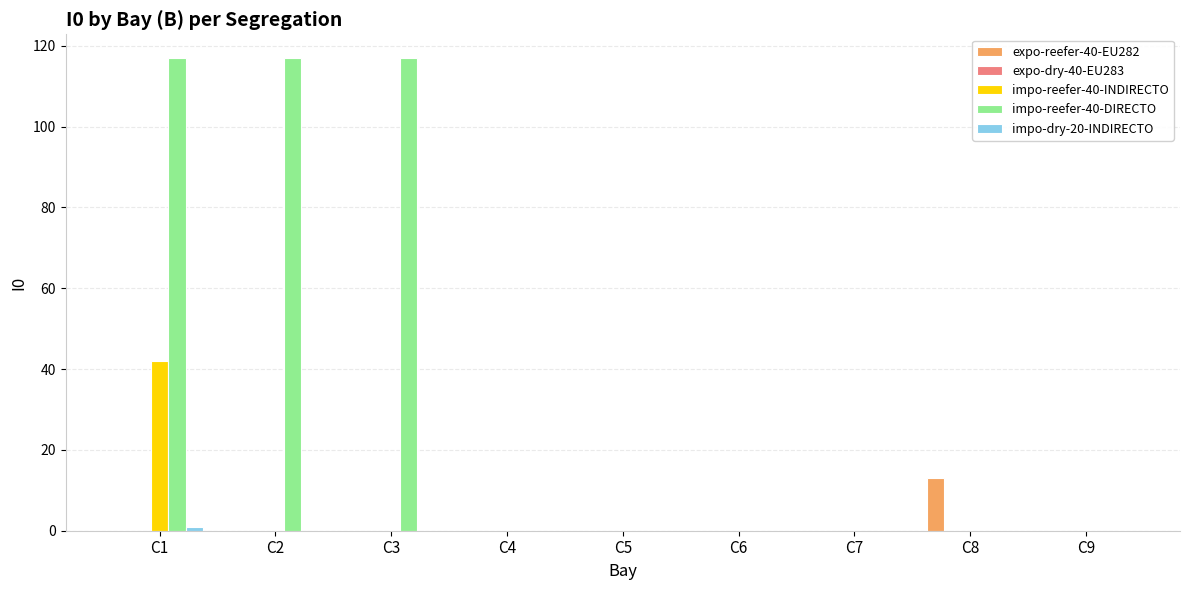

How many series are shown in this chart?

4